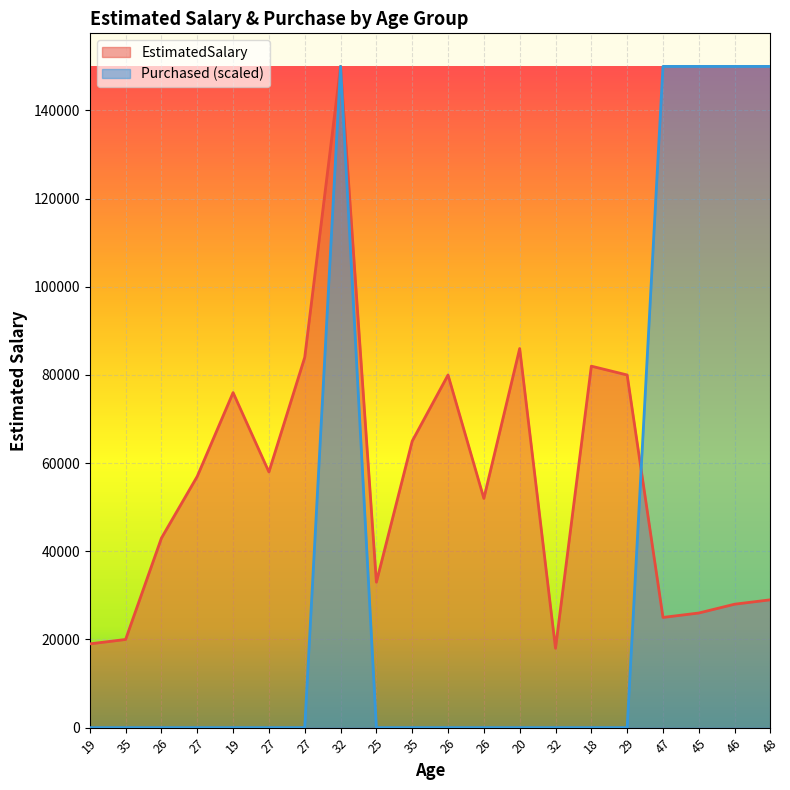

The value of Purchased at 46 is 232955. True or false?

False